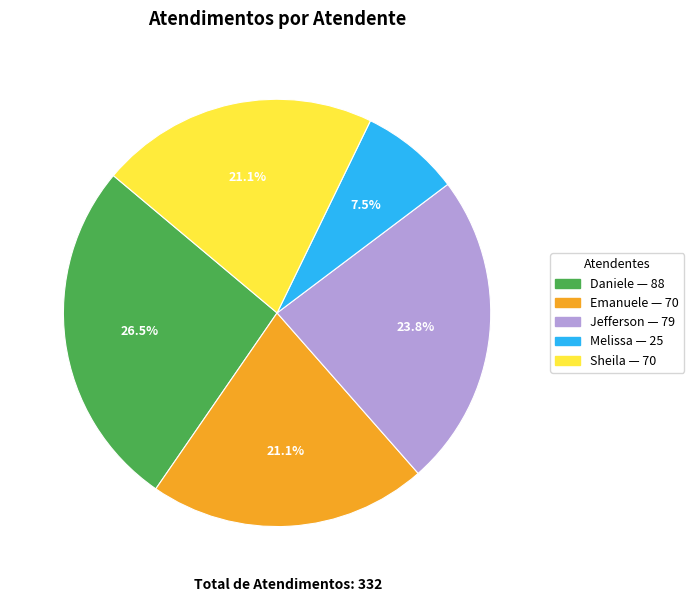

Does any single category account for the majority?

No